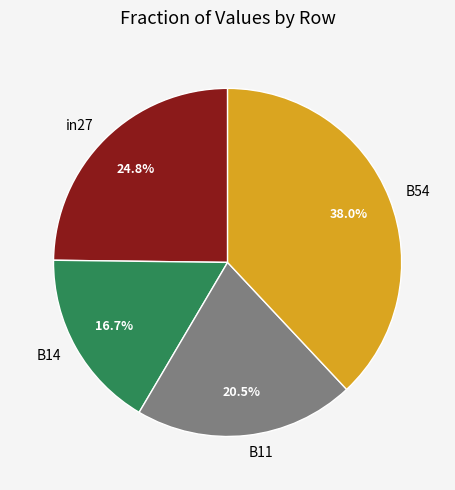

The in27 slice represents 25% of the pie. True or false?

True